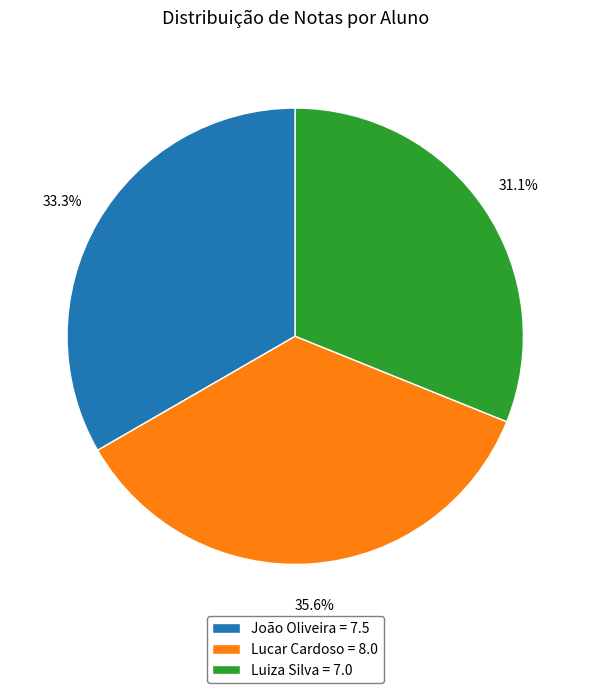

To the nearest percent, what is the difference between the Lucar Cardoso and João Oliveira slice percentages?

2%